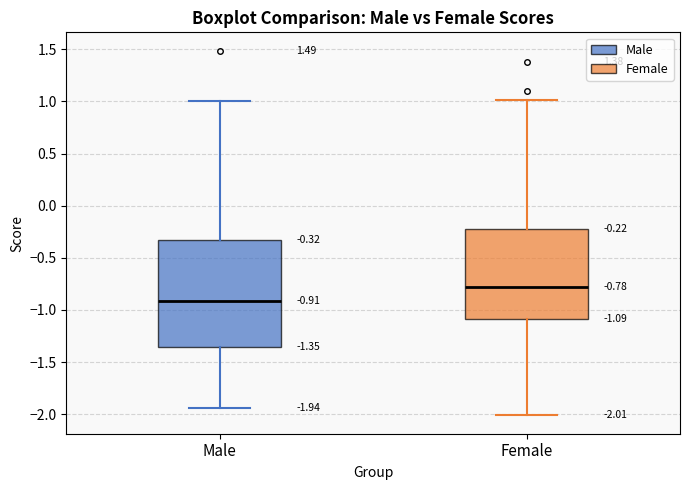

Comparing the boxes themselves (not the whiskers), which one is the tallest?

Male